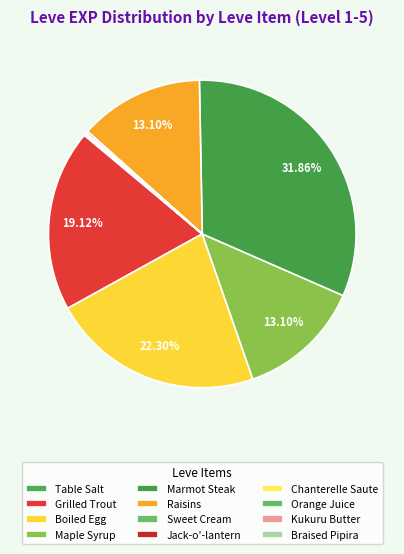

Combined, do Kukuru Butter and Jack-o'-lantern account for over 50%?

No